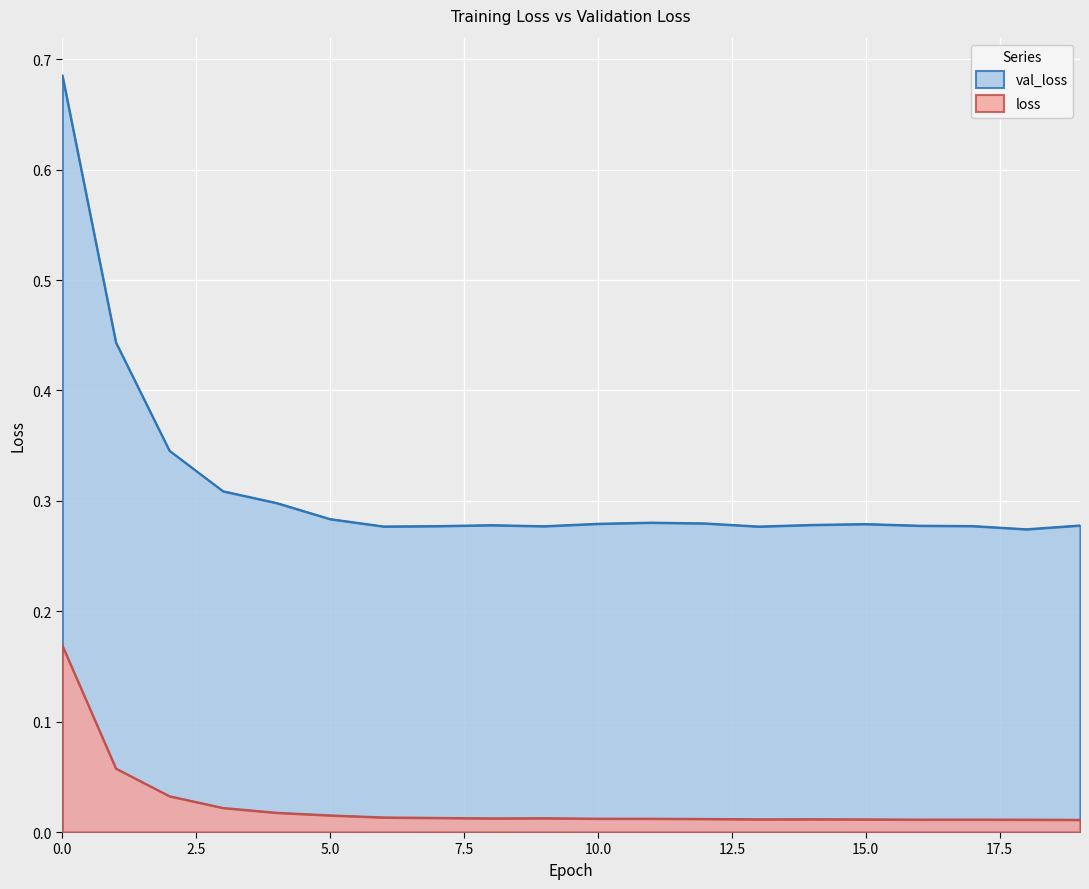

Reading left to right, transcribe all the data shown in this chart.

loss: 0=0.2	1=0.1	2=0.0	3=0.0	4=0.0	5=0.0	6=0.0	7=0.0	8=0.0	9=0.0	10=0.0	11=0.0	12=0.0	13=0.0	14=0.0	15=0.0	16=0.0	17=0.0	18=0.0	19=0.0
val_loss: 0=0.7	1=0.4	2=0.3	3=0.3	4=0.3	5=0.3	6=0.3	7=0.3	8=0.3	9=0.3	10=0.3	11=0.3	12=0.3	13=0.3	14=0.3	15=0.3	16=0.3	17=0.3	18=0.3	19=0.3